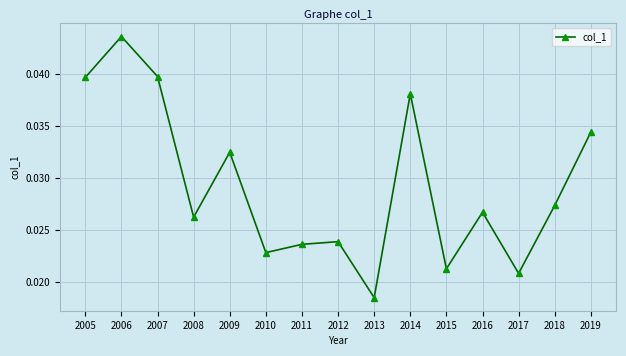

What is the sum of all values?

0.4